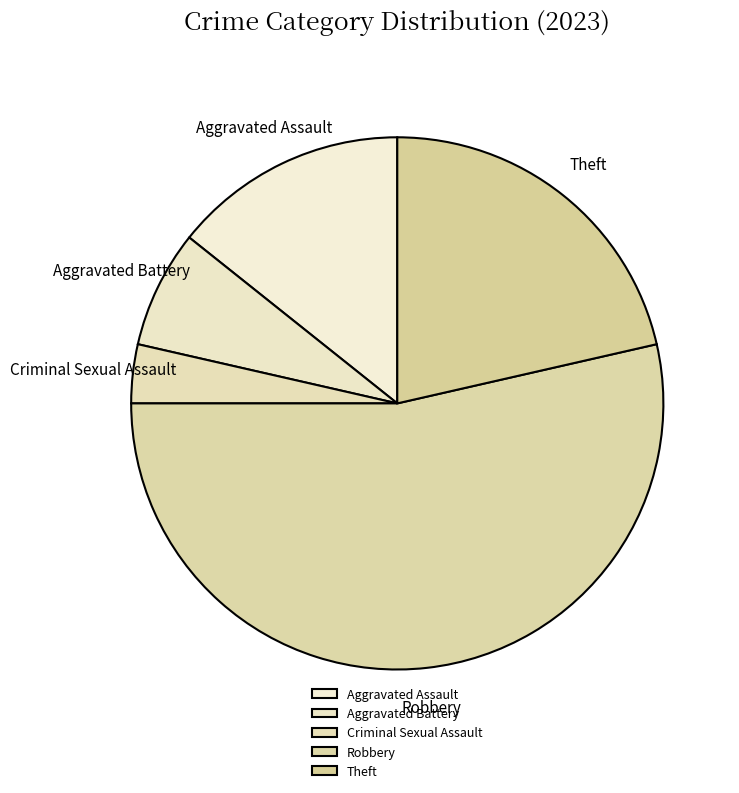

Approximately how many times larger is the value at Criminal Sexual Assault compared to Aggravated Battery?

0.5